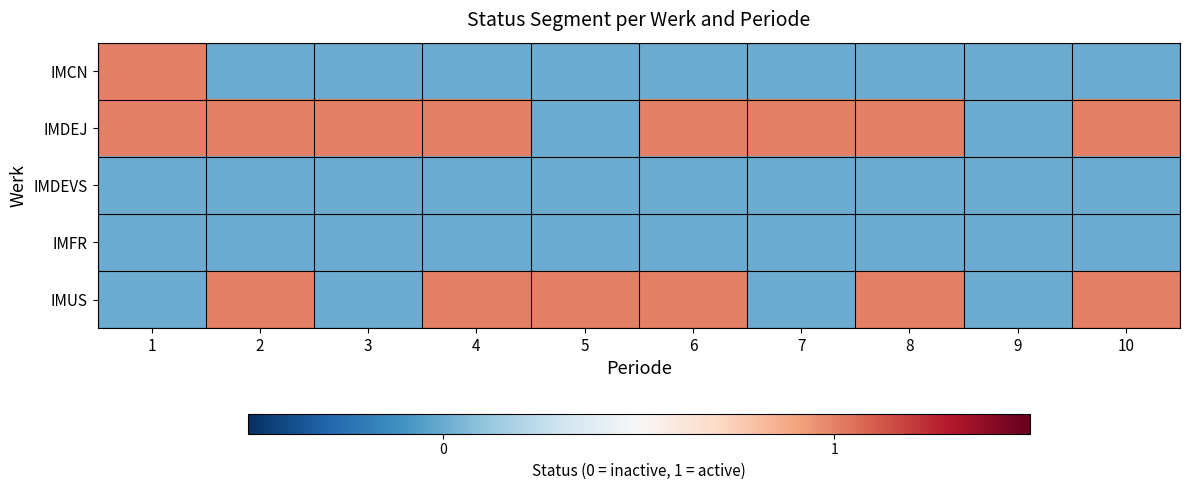

Which series changed the most between 2 and 3?

IMUS